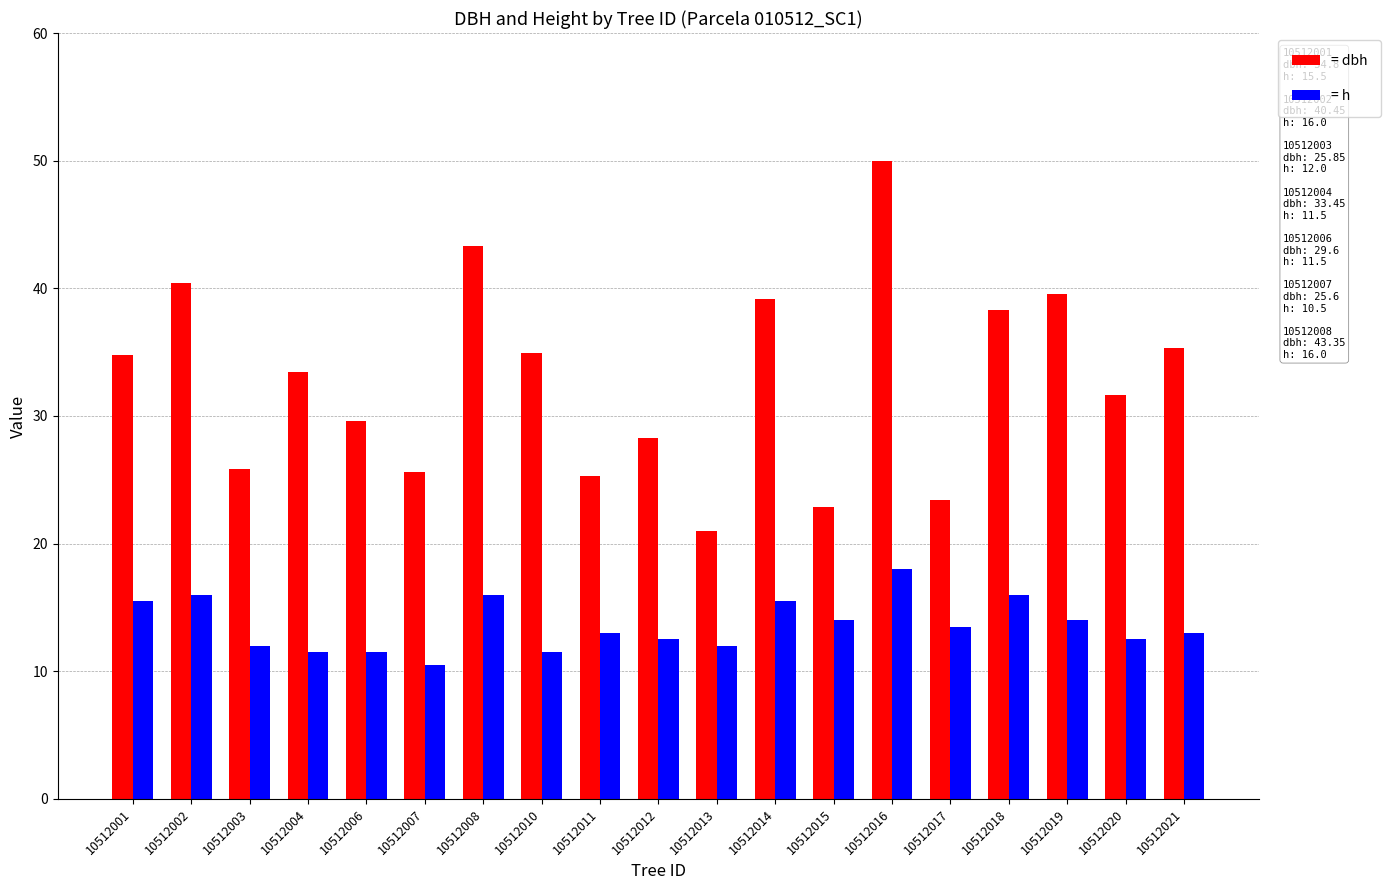

Is the value of = dbh at 10512020 greater than the value of = h at 10512011?

Yes